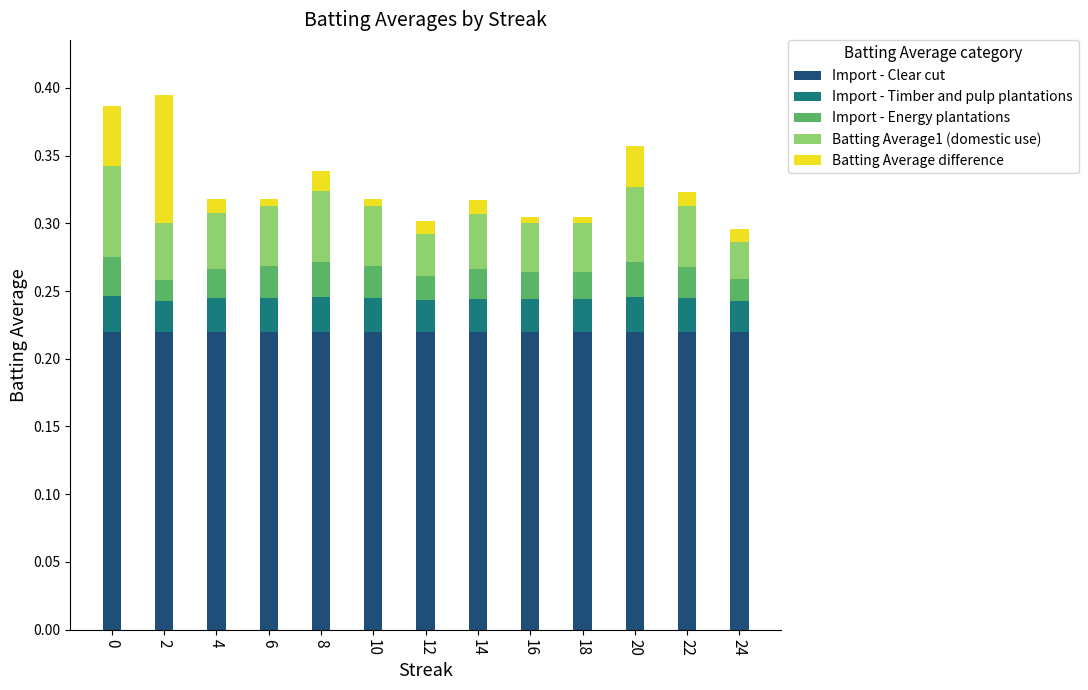

What is the total value across all series at 0?

0.4